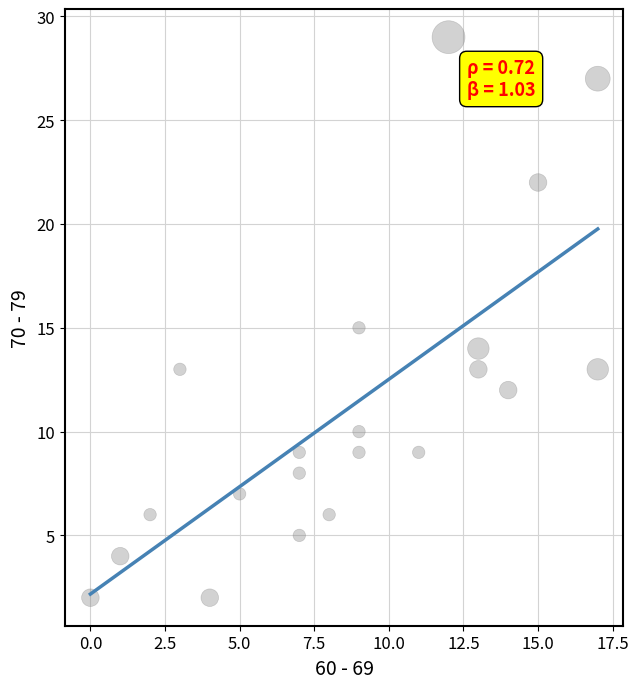

What is the range of Y values (max minus min)?

27